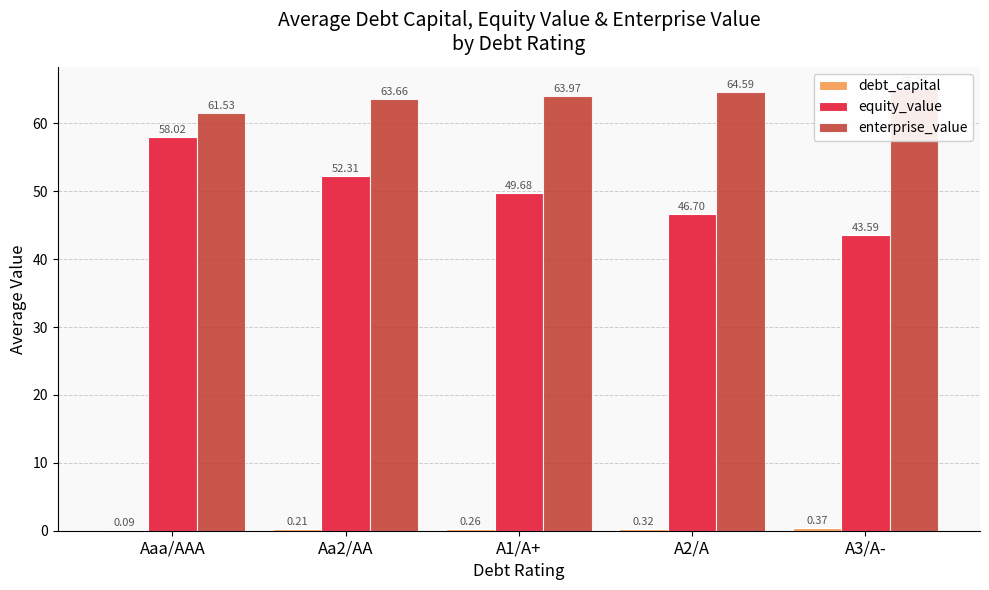

What is the sum of all debt_capital values?

1.3